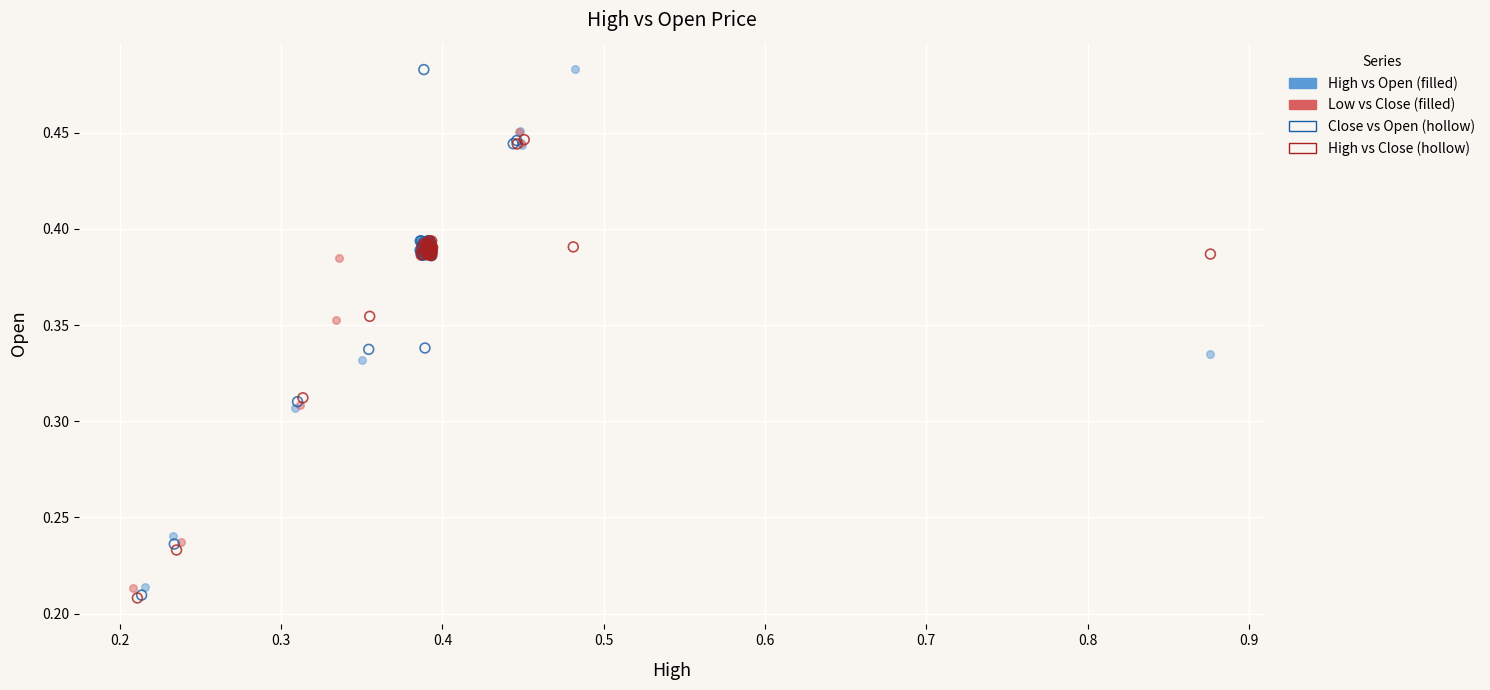

Which series has the largest Y range (max minus min)?

Close vs Open (hollow)